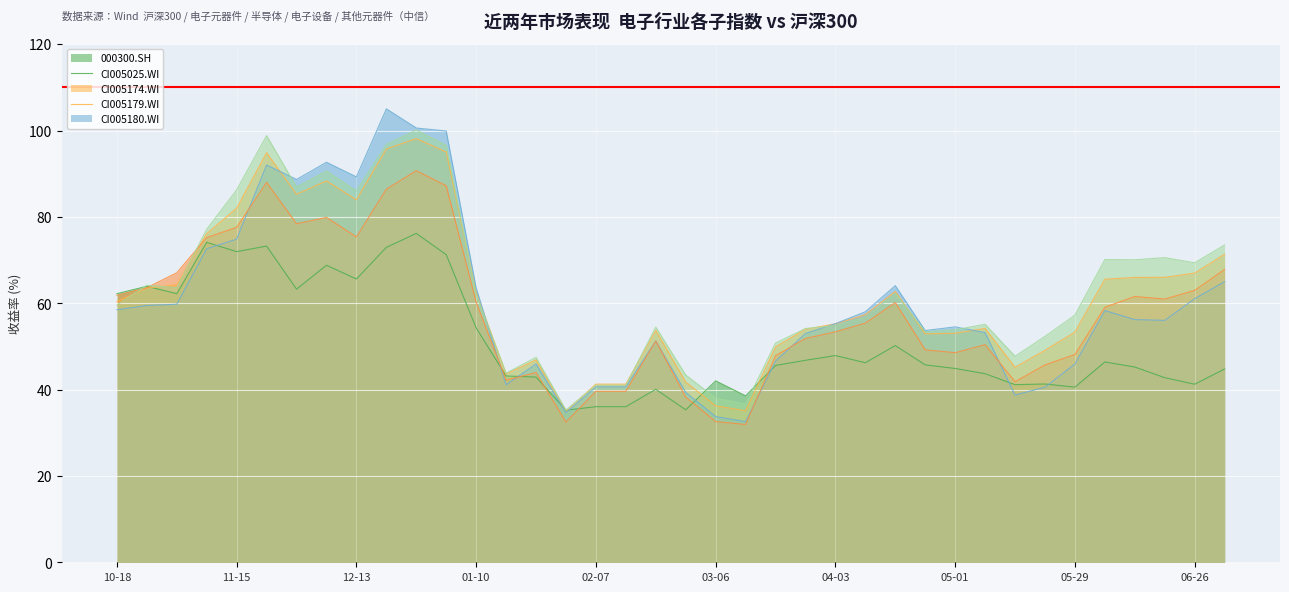

What is the spread (max minus min) of values at 2016-05-15?

0.1